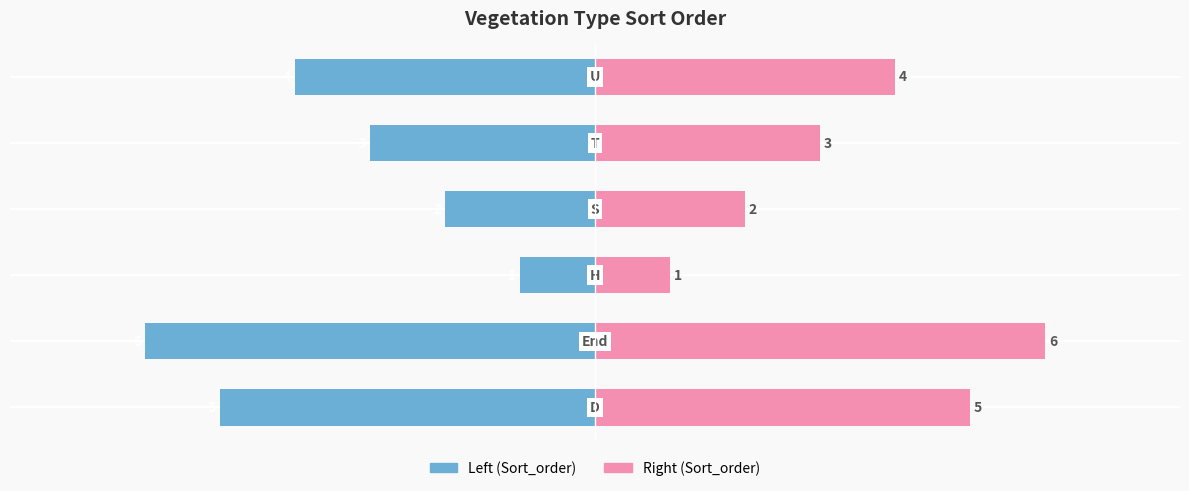

What is the sum of all Sort_order (right) values?

21